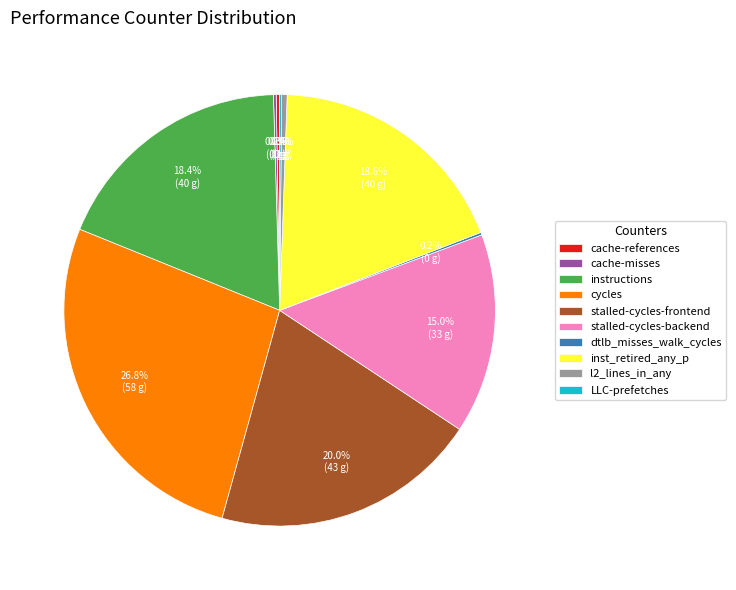

True or false: instructions accounts for 18% of the total.

True